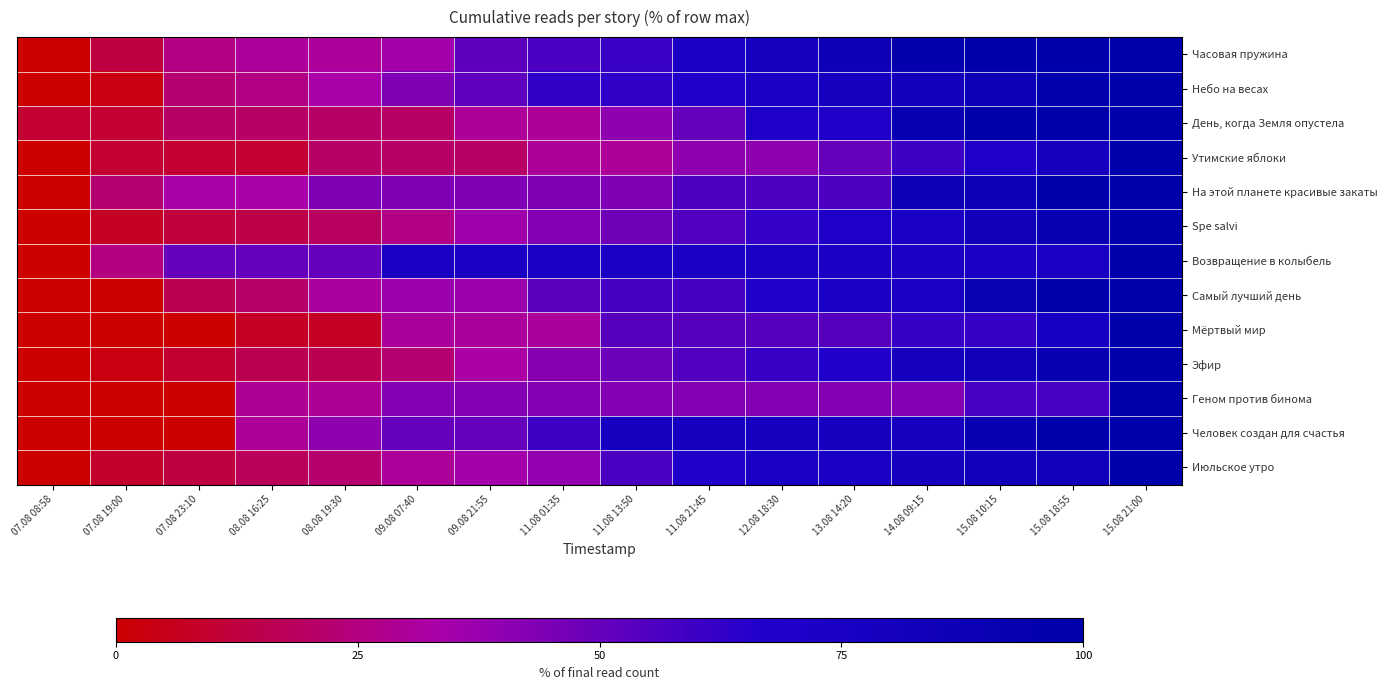

Reading left to right, transcribe all the data shown in this chart.

Часовая пружина: 07.08 08:58=0.0	07.08 19:00=13.0	07.08 23:10=26.1	08.08 16:25=30.4	08.08 19:30=30.4	09.08 07:40=34.8	09.08 21:55=52.2	11.08 01:35=56.5	11.08 13:50=60.9	11.08 21:45=73.9	12.08 18:30=78.3	13.08 14:20=87.0	14.08 09:15=95.7	15.08 10:15=100.0	15.08 18:55=100.0	15.08 21:00=100.0
Небо на весах: 07.08 08:58=0.0	07.08 19:00=3.7	07.08 23:10=22.2	08.08 16:25=25.9	08.08 19:30=33.3	09.08 07:40=44.4	09.08 21:55=51.9	11.08 01:35=63.0	11.08 13:50=63.0	11.08 21:45=70.4	12.08 18:30=74.1	13.08 14:20=77.8	14.08 09:15=81.5	15.08 10:15=88.9	15.08 18:55=96.3	15.08 21:00=100.0
День, когда Земля опустела: 07.08 08:58=10.0	07.08 19:00=10.0	07.08 23:10=20.0	08.08 16:25=20.0	08.08 19:30=20.0	09.08 07:40=20.0	09.08 21:55=30.0	11.08 01:35=30.0	11.08 13:50=40.0	11.08 21:45=50.0	12.08 18:30=70.0	13.08 14:20=70.0	14.08 09:15=90.0	15.08 10:15=100.0	15.08 18:55=100.0	15.08 21:00=100.0
Утимские яблоки: 07.08 08:58=0.0	07.08 19:00=10.0	07.08 23:10=10.0	08.08 16:25=10.0	08.08 19:30=20.0	09.08 07:40=20.0	09.08 21:55=20.0	11.08 01:35=30.0	11.08 13:50=30.0	11.08 21:45=40.0	12.08 18:30=40.0	13.08 14:20=50.0	14.08 09:15=60.0	15.08 10:15=70.0	15.08 18:55=80.0	15.08 21:00=100.0
На этой планете красивые закаты: 07.08 08:58=0.0	07.08 19:00=22.2	07.08 23:10=33.3	08.08 16:25=33.3	08.08 19:30=44.4	09.08 07:40=44.4	09.08 21:55=44.4	11.08 01:35=44.4	11.08 13:50=44.4	11.08 21:45=55.6	12.08 18:30=55.6	13.08 14:20=55.6	14.08 09:15=88.9	15.08 10:15=88.9	15.08 18:55=100.0	15.08 21:00=100.0
Spe salvi: 07.08 08:58=0.0	07.08 19:00=7.1	07.08 23:10=11.9	08.08 16:25=14.3	08.08 19:30=19.0	09.08 07:40=26.2	09.08 21:55=35.7	11.08 01:35=42.9	11.08 13:50=47.6	11.08 21:45=54.8	12.08 18:30=61.9	13.08 14:20=69.0	14.08 09:15=73.8	15.08 10:15=83.3	15.08 18:55=90.5	15.08 21:00=100.0
Возвращение в колыбель: 07.08 08:58=0.0	07.08 19:00=25.0	07.08 23:10=50.0	08.08 16:25=50.0	08.08 19:30=50.0	09.08 07:40=75.0	09.08 21:55=75.0	11.08 01:35=75.0	11.08 13:50=75.0	11.08 21:45=75.0	12.08 18:30=75.0	13.08 14:20=75.0	14.08 09:15=75.0	15.08 10:15=75.0	15.08 18:55=75.0	15.08 21:00=100.0
Самый лучший день: 07.08 08:58=0.0	07.08 19:00=0.0	07.08 23:10=15.8	08.08 16:25=21.1	08.08 19:30=31.6	09.08 07:40=36.8	09.08 21:55=36.8	11.08 01:35=52.6	11.08 13:50=57.9	11.08 21:45=57.9	12.08 18:30=68.4	13.08 14:20=73.7	14.08 09:15=73.7	15.08 10:15=89.5	15.08 18:55=100.0	15.08 21:00=100.0
Мёртвый мир: 07.08 08:58=0.0	07.08 19:00=0.0	07.08 23:10=0.0	08.08 16:25=7.7	08.08 19:30=7.7	09.08 07:40=30.8	09.08 21:55=30.8	11.08 01:35=30.8	11.08 13:50=53.8	11.08 21:45=53.8	12.08 18:30=53.8	13.08 14:20=53.8	14.08 09:15=61.5	15.08 10:15=61.5	15.08 18:55=76.9	15.08 21:00=100.0
Эфир: 07.08 08:58=0.0	07.08 19:00=3.2	07.08 23:10=9.7	08.08 16:25=16.1	08.08 19:30=16.1	09.08 07:40=22.6	09.08 21:55=32.3	11.08 01:35=41.9	11.08 13:50=48.4	11.08 21:45=54.8	12.08 18:30=61.3	13.08 14:20=67.7	14.08 09:15=77.4	15.08 10:15=83.9	15.08 18:55=90.3	15.08 21:00=100.0
Геном против бинома: 07.08 08:58=0.0	07.08 19:00=0.0	07.08 23:10=0.0	08.08 16:25=28.6	08.08 19:30=28.6	09.08 07:40=42.9	09.08 21:55=42.9	11.08 01:35=42.9	11.08 13:50=42.9	11.08 21:45=42.9	12.08 18:30=42.9	13.08 14:20=42.9	14.08 09:15=42.9	15.08 10:15=57.1	15.08 18:55=57.1	15.08 21:00=100.0
Человек создан для счастья: 07.08 08:58=0.0	07.08 19:00=0.0	07.08 23:10=0.0	08.08 16:25=30.0	08.08 19:30=40.0	09.08 07:40=50.0	09.08 21:55=50.0	11.08 01:35=60.0	11.08 13:50=80.0	11.08 21:45=80.0	12.08 18:30=80.0	13.08 14:20=80.0	14.08 09:15=80.0	15.08 10:15=90.0	15.08 18:55=100.0	15.08 21:00=100.0
Июльское утро: 07.08 08:58=0.0	07.08 19:00=8.7	07.08 23:10=13.0	08.08 16:25=17.4	08.08 19:30=21.7	09.08 07:40=30.4	09.08 21:55=34.8	11.08 01:35=39.1	11.08 13:50=56.5	11.08 21:45=69.6	12.08 18:30=73.9	13.08 14:20=73.9	14.08 09:15=78.3	15.08 10:15=82.6	15.08 18:55=82.6	15.08 21:00=100.0